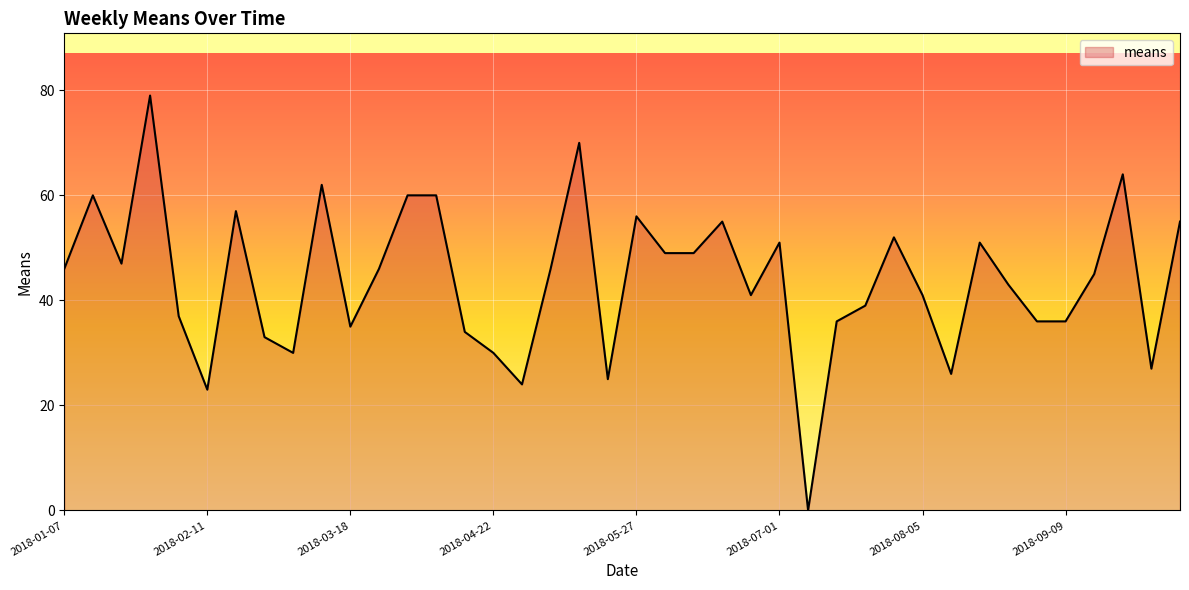

What is the maximum value shown in the chart?

79